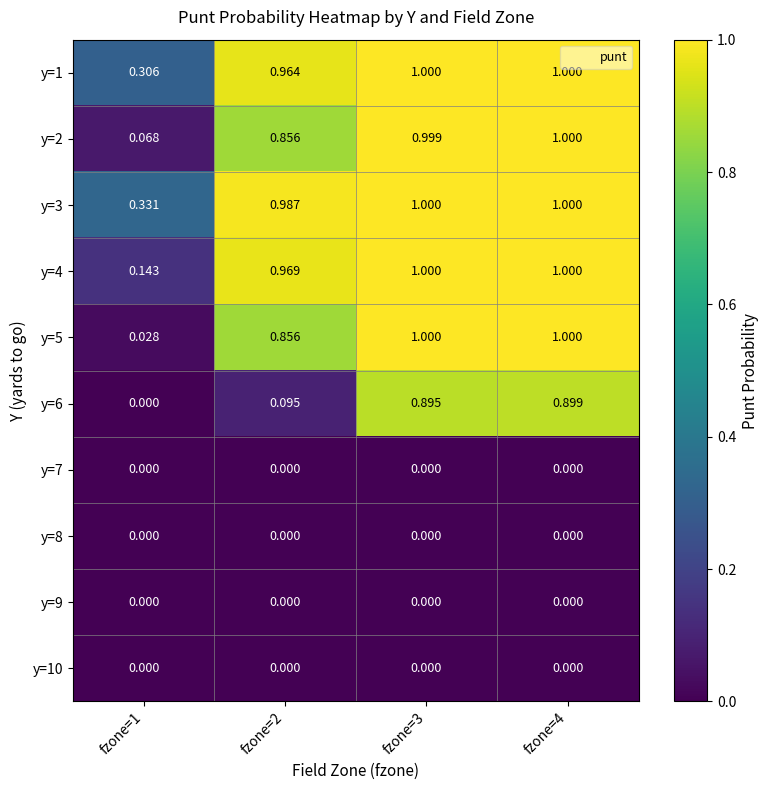

Is the value of y=4 at fzone=2 greater than the value of y=1 at fzone=3?

No